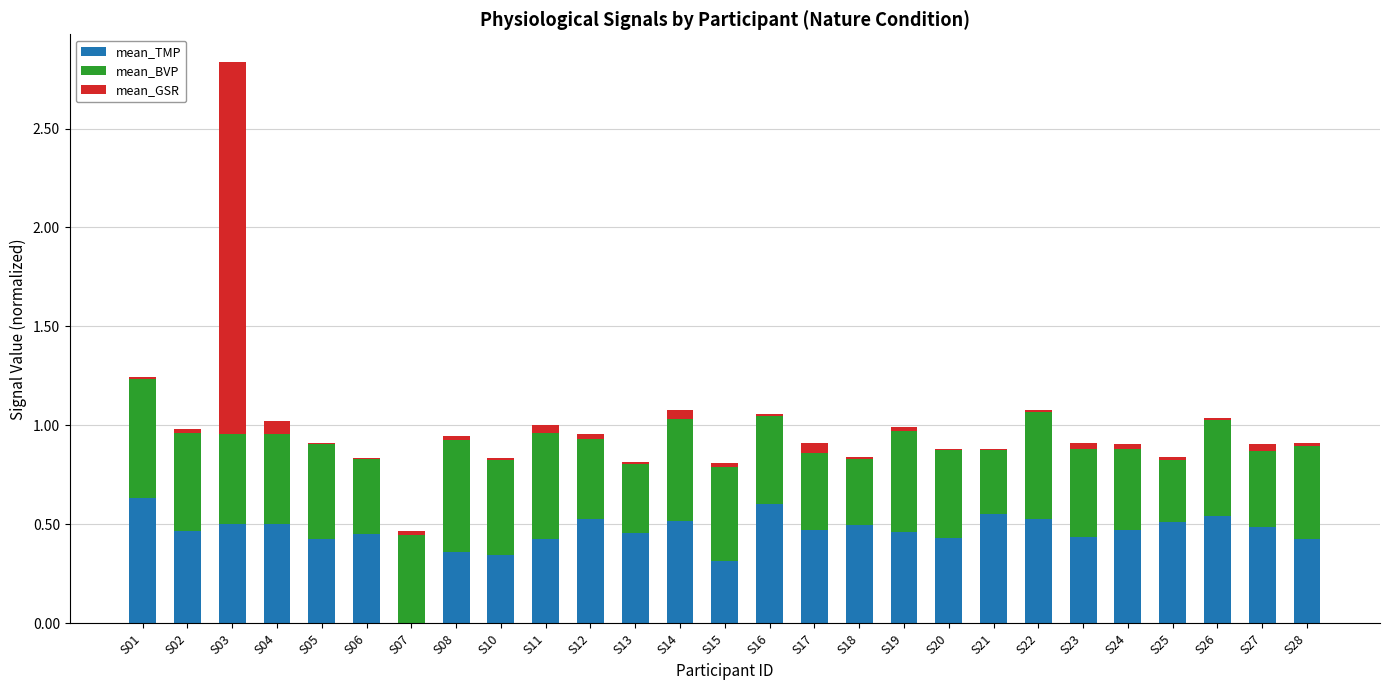

At which category is the sum across all series the highest?

S03